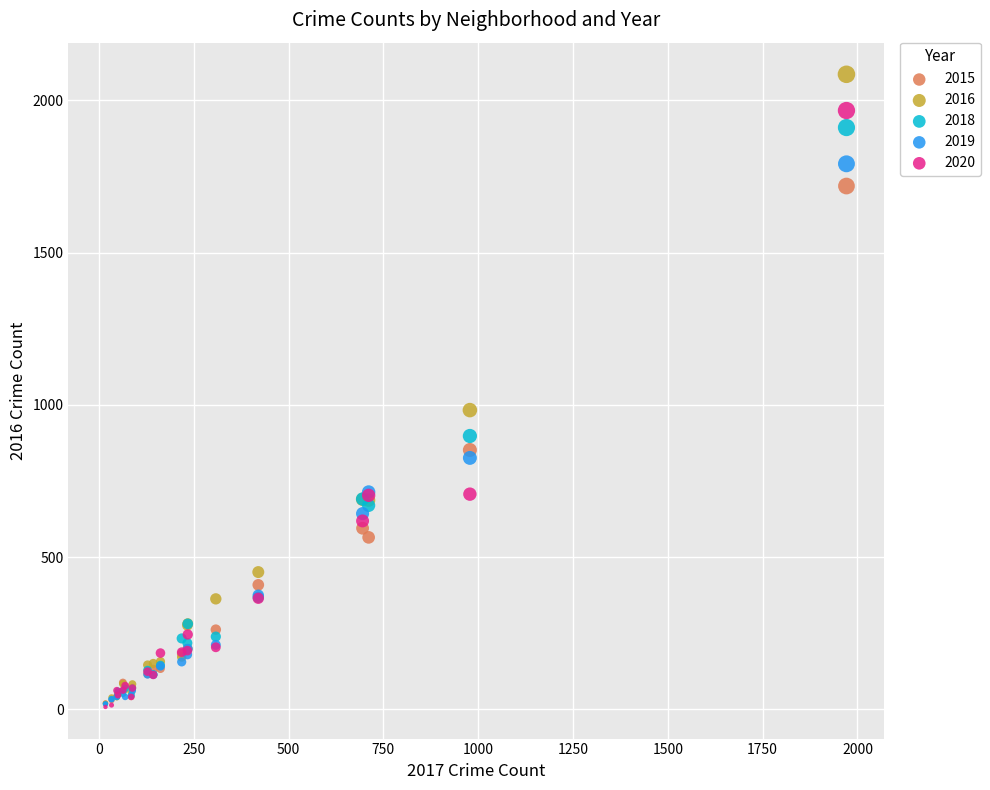

Across all series, what Y value is closest to 1047?

983